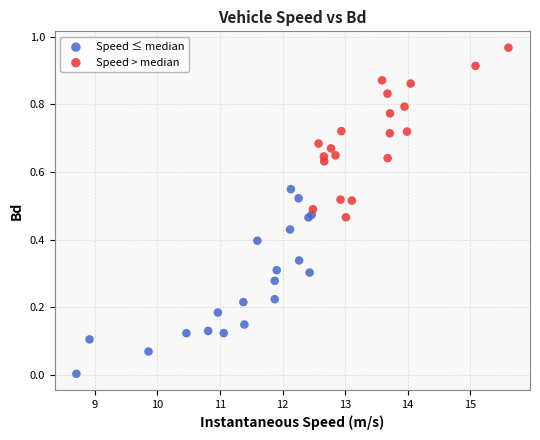

Which series contains the lowest Y value?

Speed ≤ median